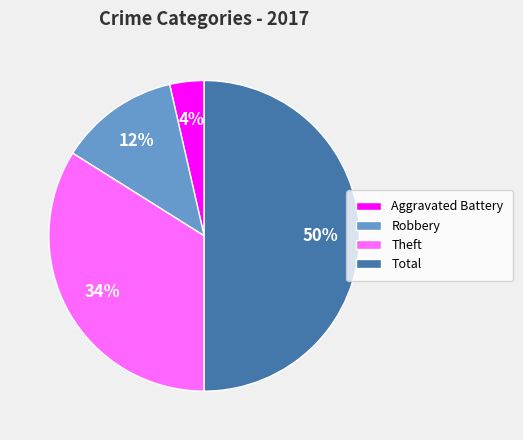

How many slices are in this pie chart?

4